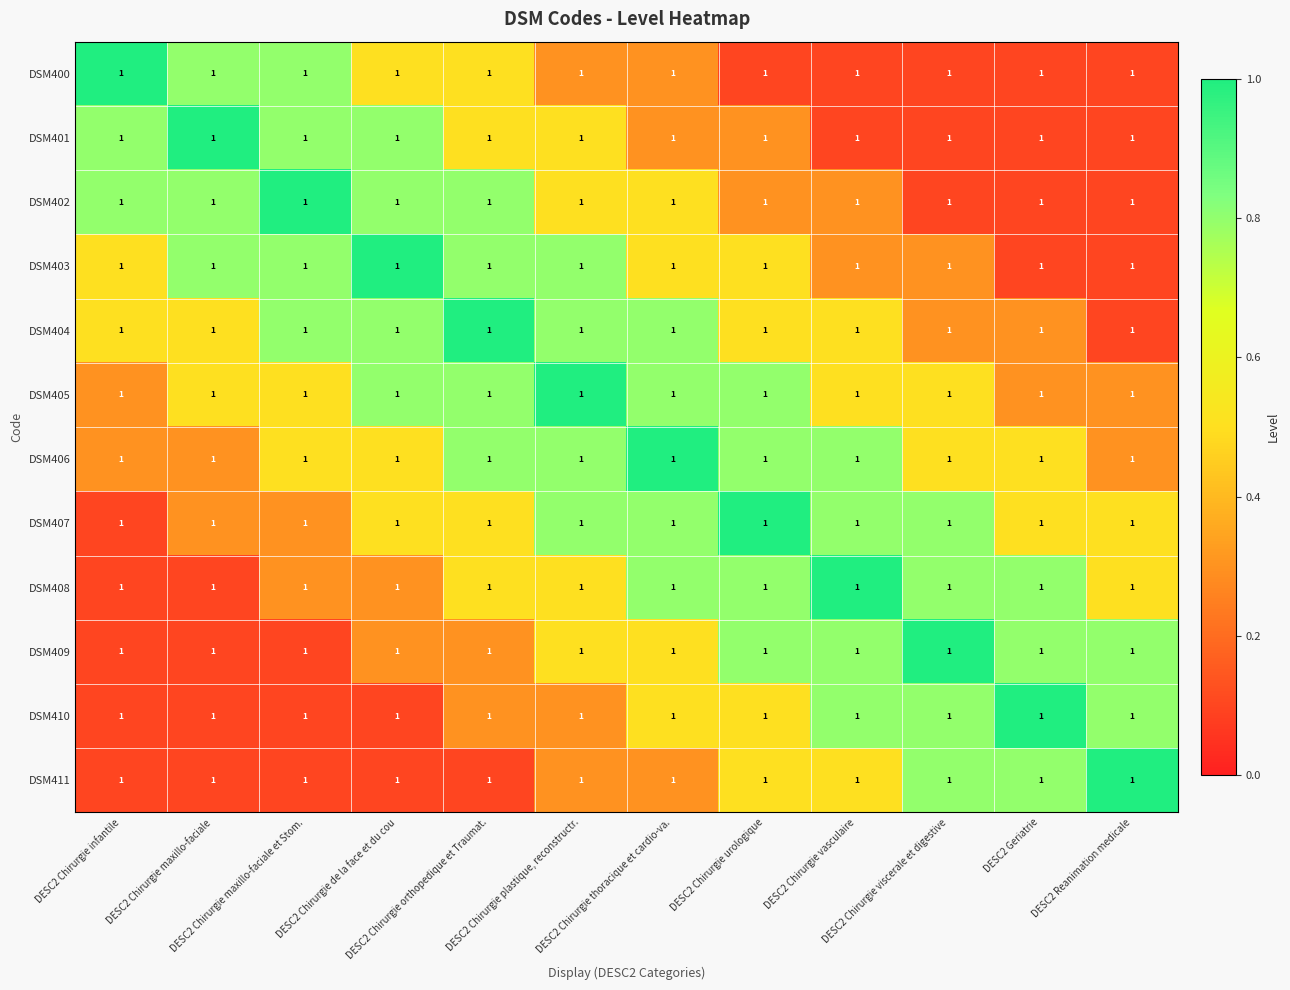

What is the difference between the maximum and minimum values in the DSM400 series?

0.9